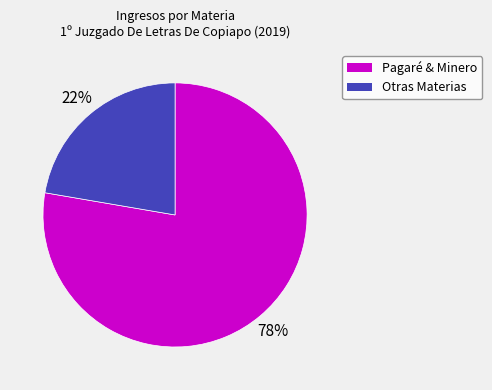

To the nearest percent, what is the average slice percentage?

50%